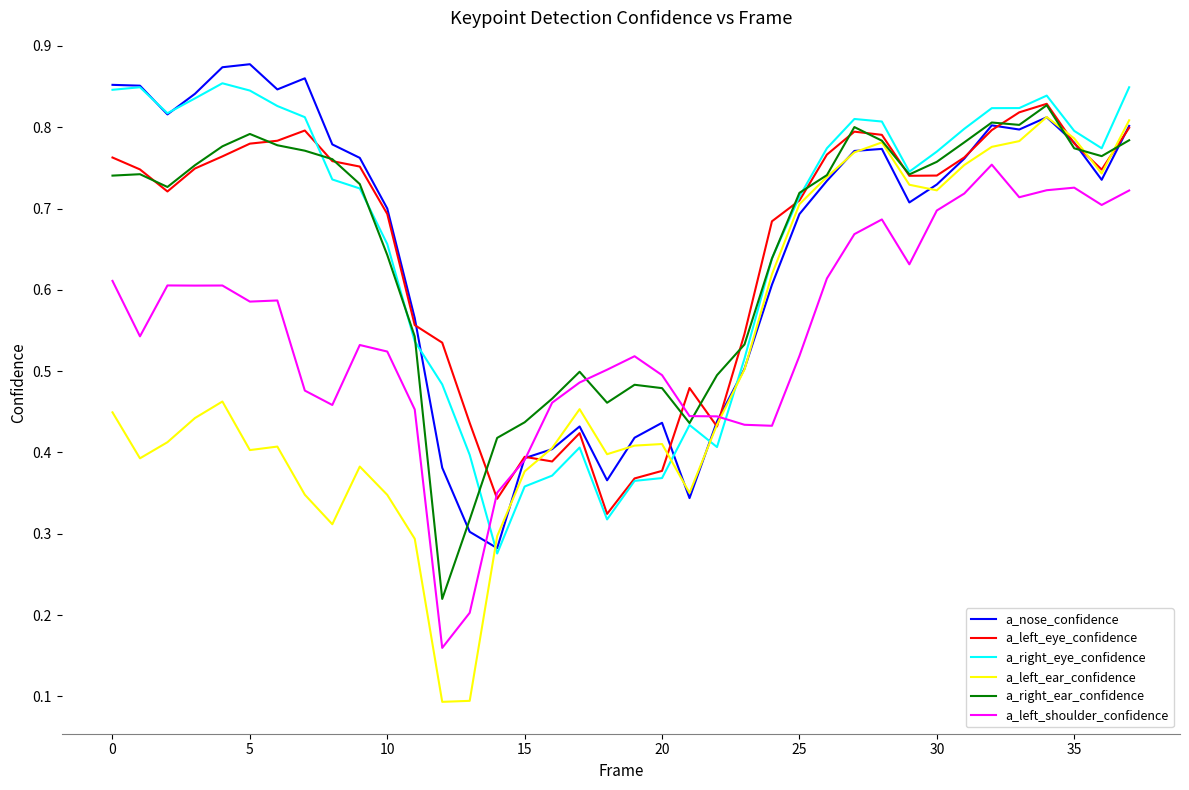

Which series has the largest range (max minus min)?

a_left_ear_confidence